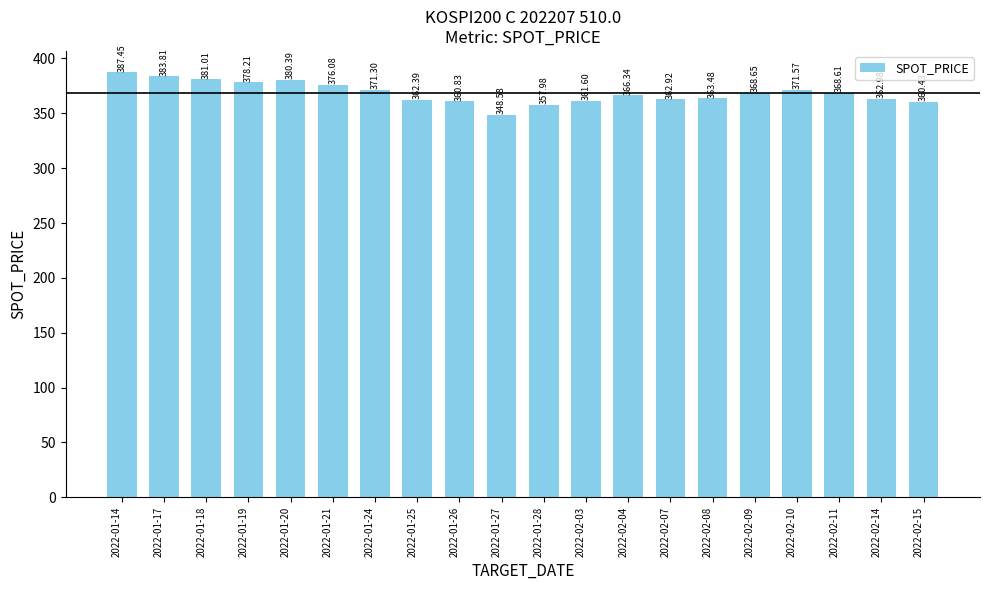

Which category has the highest value across all series?

2022-01-14